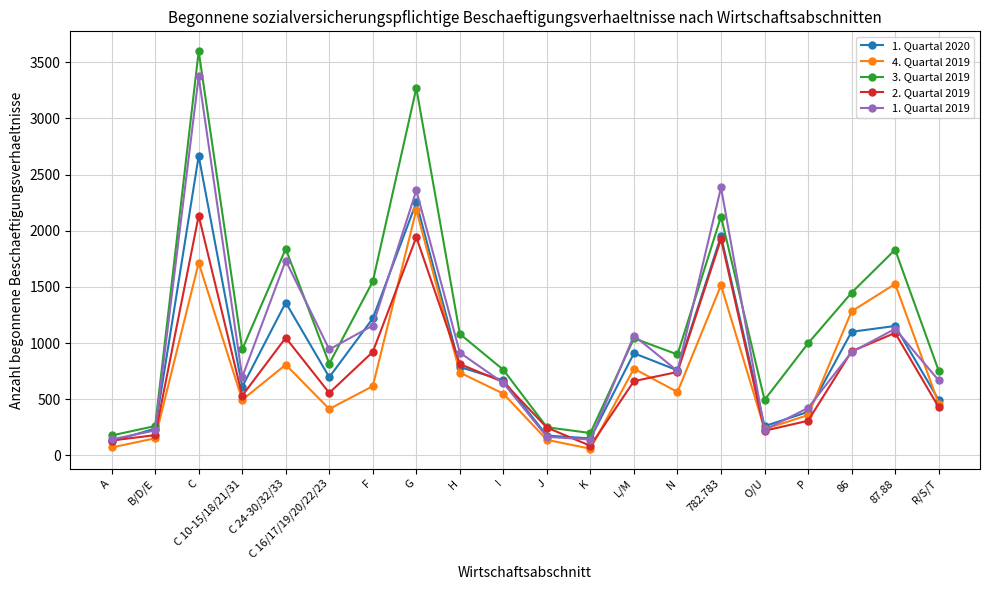

At C 10-15/18/21/31, list the series in order from largest to smallest.

3. Quartal 2019, 1. Quartal 2019, 1. Quartal 2020, 2. Quartal 2019, 4. Quartal 2019